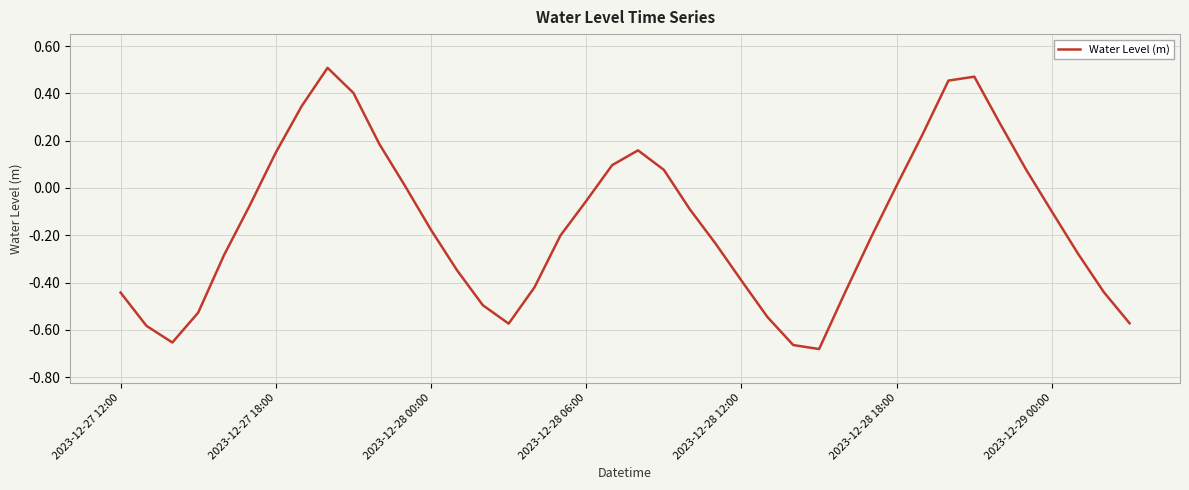

What is the difference between the maximum and minimum values?

1.2